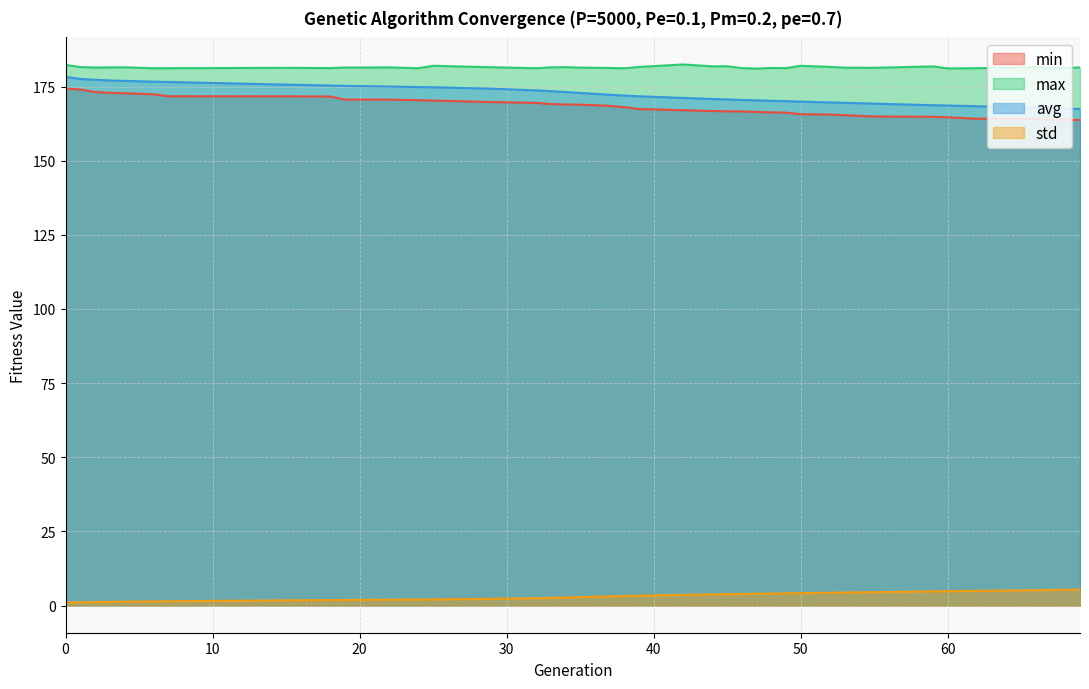

True or false: avg and min cross at least once.

False